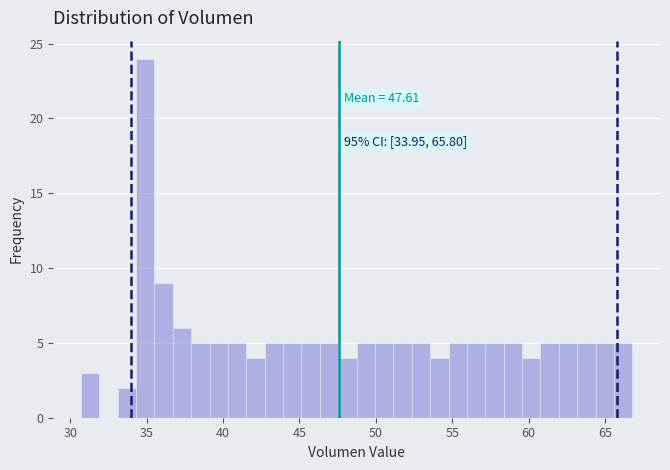

Read against the x-axis, roughly where is the centre of the tallest bar?

35.0